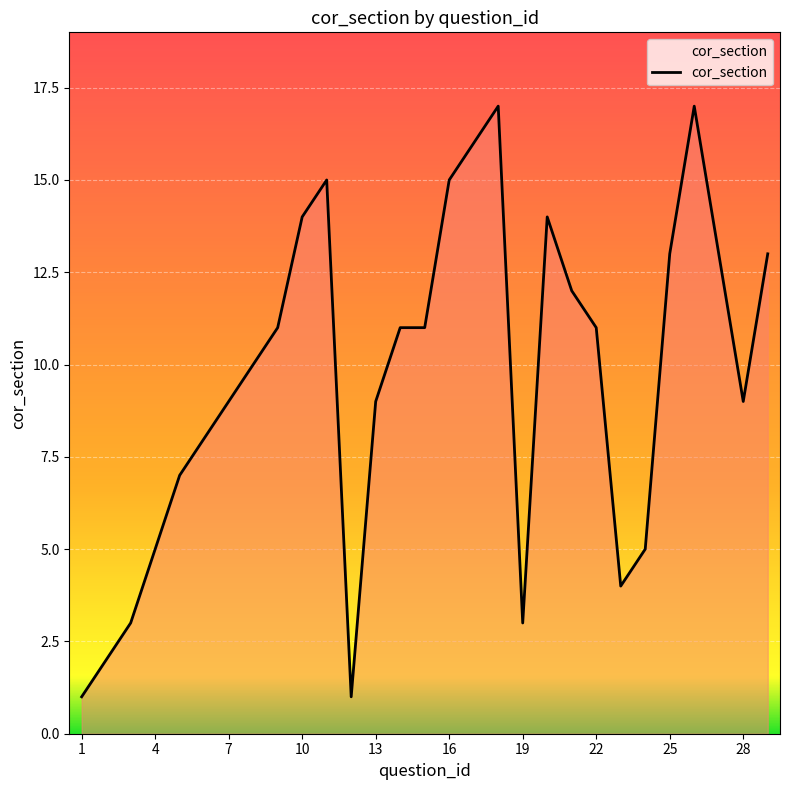

Does the chart display data point markers on the line(s)?

No